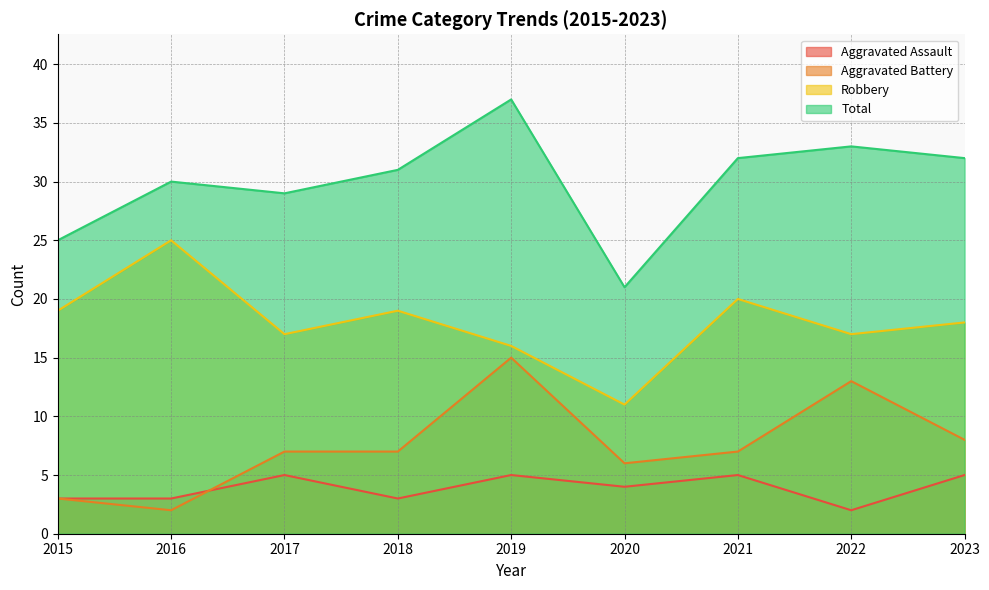

List the series in order of their peak value, lowest first.

Aggravated Assault, Aggravated Battery, Robbery, Total